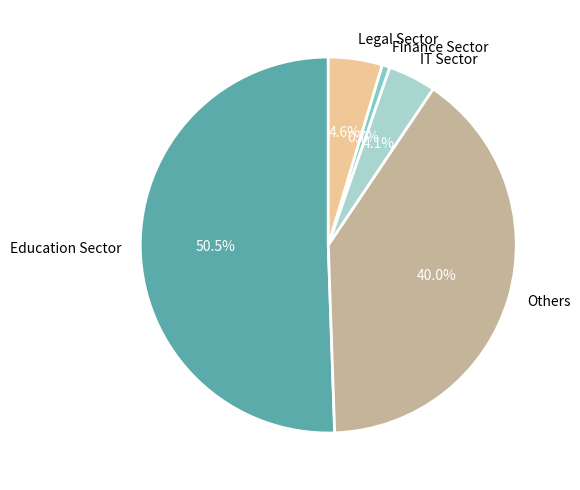

How many segments does this pie chart have?

5